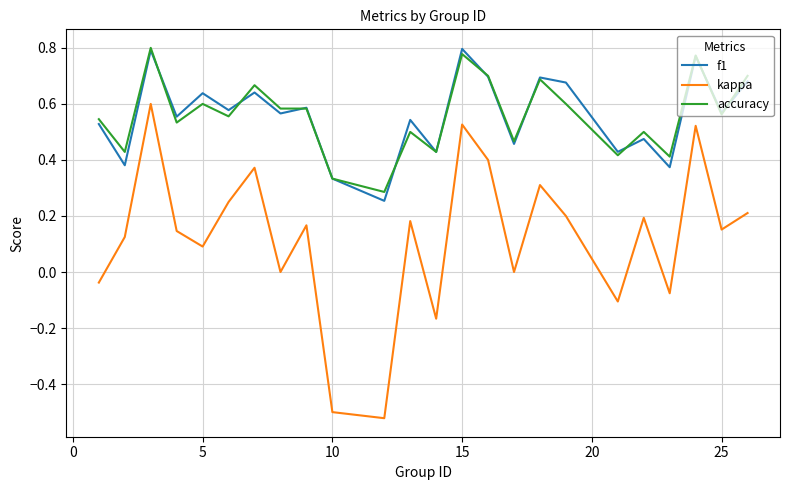

True or false: accuracy and kappa intersect in this chart.

False